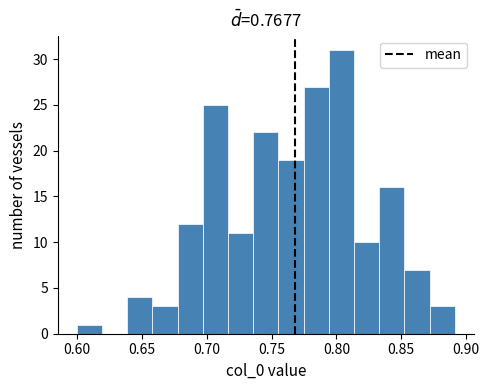

Read against the x-axis, roughly where is the centre of the tallest bar?

0.805